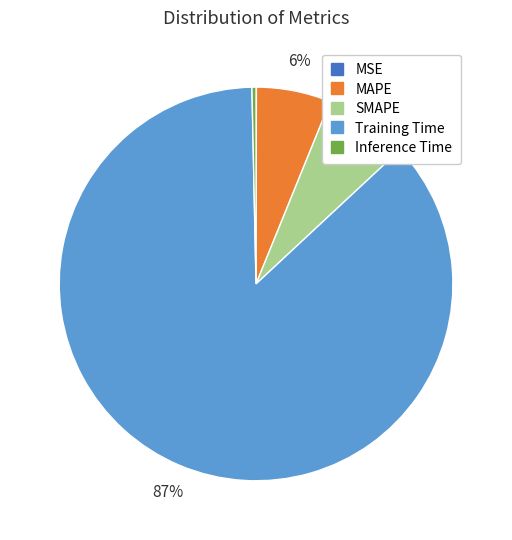

To the nearest percent, what portion does Training Time represent?

87%